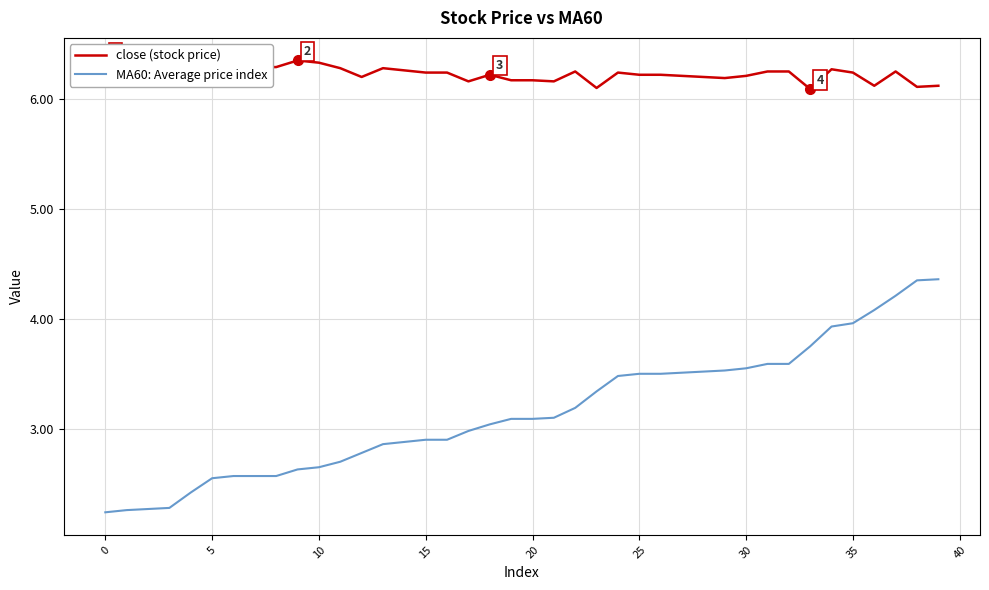

True or false: close (stock price) and MA60: Average price index intersect in this chart.

False